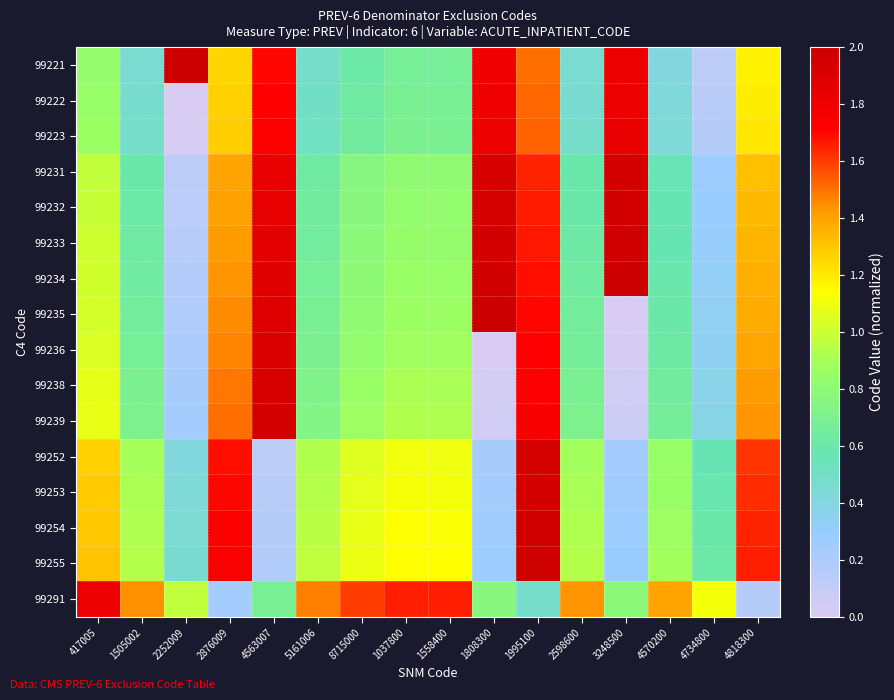

Reading right to left, transcribe all the data shown in this chart.

99221: 4818300=1.2	4734800=0.1	4570200=0.4	3248500=1.8	2598600=0.5	1995100=1.5	1808300=1.8	1558400=0.7	1037800=0.7	8715000=0.6	5161006=0.5	4563007=1.7	2876009=1.3	2252009=2.0	1505002=0.5	417005=0.8
99222: 4818300=1.2	4734800=0.1	4570200=0.4	3248500=1.8	2598600=0.5	1995100=1.5	1808300=1.8	1558400=0.7	1037800=0.7	8715000=0.6	5161006=0.5	4563007=1.7	2876009=1.3	2252009=0.0	1505002=0.5	417005=0.8
99223: 4818300=1.2	4734800=0.2	4570200=0.4	3248500=1.8	2598600=0.5	1995100=1.5	1808300=1.8	1558400=0.7	1037800=0.7	8715000=0.6	5161006=0.5	4563007=1.7	2876009=1.3	2252009=0.0	1505002=0.5	417005=0.9
99231: 4818300=1.3	4734800=0.3	4570200=0.5	3248500=1.9	2598600=0.6	1995100=1.6	1808300=1.9	1558400=0.8	1037800=0.8	8715000=0.8	5161006=0.6	4563007=1.8	2876009=1.4	2252009=0.1	1505002=0.6	417005=1.0
99232: 4818300=1.3	4734800=0.3	4570200=0.6	3248500=2.0	2598600=0.6	1995100=1.7	1808300=1.9	1558400=0.8	1037800=0.8	8715000=0.8	5161006=0.6	4563007=1.9	2876009=1.4	2252009=0.1	1505002=0.6	417005=1.0
99233: 4818300=1.3	4734800=0.3	4570200=0.6	3248500=2.0	2598600=0.6	1995100=1.7	1808300=2.0	1558400=0.8	1037800=0.8	8715000=0.8	5161006=0.7	4563007=1.9	2876009=1.4	2252009=0.2	1505002=0.6	417005=1.0
99234: 4818300=1.4	4734800=0.3	4570200=0.6	3248500=2.0	2598600=0.6	1995100=1.7	1808300=2.0	1558400=0.8	1037800=0.9	8715000=0.8	5161006=0.7	4563007=1.9	2876009=1.4	2252009=0.2	1505002=0.6	417005=1.0
99235: 4818300=1.4	4734800=0.3	4570200=0.6	3248500=0.0	2598600=0.6	1995100=1.7	1808300=2.0	1558400=0.9	1037800=0.9	8715000=0.8	5161006=0.7	4563007=1.9	2876009=1.4	2252009=0.2	1505002=0.7	417005=1.0
99236: 4818300=1.4	4734800=0.3	4570200=0.6	3248500=0.0	2598600=0.7	1995100=1.7	1808300=0.0	1558400=0.9	1037800=0.9	8715000=0.8	5161006=0.7	4563007=1.9	2876009=1.5	2252009=0.2	1505002=0.7	417005=1.0
99238: 4818300=1.4	4734800=0.4	4570200=0.6	3248500=0.0	2598600=0.7	1995100=1.7	1808300=0.0	1558400=0.9	1037800=0.9	8715000=0.9	5161006=0.7	4563007=1.9	2876009=1.5	2252009=0.2	1505002=0.7	417005=1.1
99239: 4818300=1.4	4734800=0.4	4570200=0.7	3248500=0.1	2598600=0.7	1995100=1.8	1808300=0.0	1558400=0.9	1037800=0.9	8715000=0.9	5161006=0.7	4563007=1.9	2876009=1.5	2252009=0.2	1505002=0.7	417005=1.1
99252: 4818300=1.6	4734800=0.6	4570200=0.8	3248500=0.2	2598600=0.9	1995100=1.9	1808300=0.2	1558400=1.1	1037800=1.1	8715000=1.1	5161006=0.9	4563007=0.1	2876009=1.7	2252009=0.4	1505002=0.9	417005=1.3
99253: 4818300=1.6	4734800=0.6	4570200=0.9	3248500=0.3	2598600=0.9	1995100=2.0	1808300=0.2	1558400=1.1	1037800=1.1	8715000=1.1	5161006=0.9	4563007=0.1	2876009=1.7	2252009=0.4	1505002=0.9	417005=1.3
99254: 4818300=1.6	4734800=0.6	4570200=0.9	3248500=0.3	2598600=0.9	1995100=2.0	1808300=0.3	1558400=1.1	1037800=1.1	8715000=1.1	5161006=1.0	4563007=0.2	2876009=1.7	2252009=0.4	1505002=0.9	417005=1.3
99255: 4818300=1.7	4734800=0.6	4570200=0.9	3248500=0.3	2598600=0.9	1995100=2.0	1808300=0.3	1558400=1.1	1037800=1.1	8715000=1.1	5161006=1.0	4563007=0.2	2876009=1.7	2252009=0.5	1505002=0.9	417005=1.3
99291: 4818300=0.2	4734800=1.1	4570200=1.4	3248500=0.8	2598600=1.4	1995100=0.5	1808300=0.8	1558400=1.6	1037800=1.7	8715000=1.6	5161006=1.5	4563007=0.7	2876009=0.2	2252009=1.0	1505002=1.4	417005=1.8